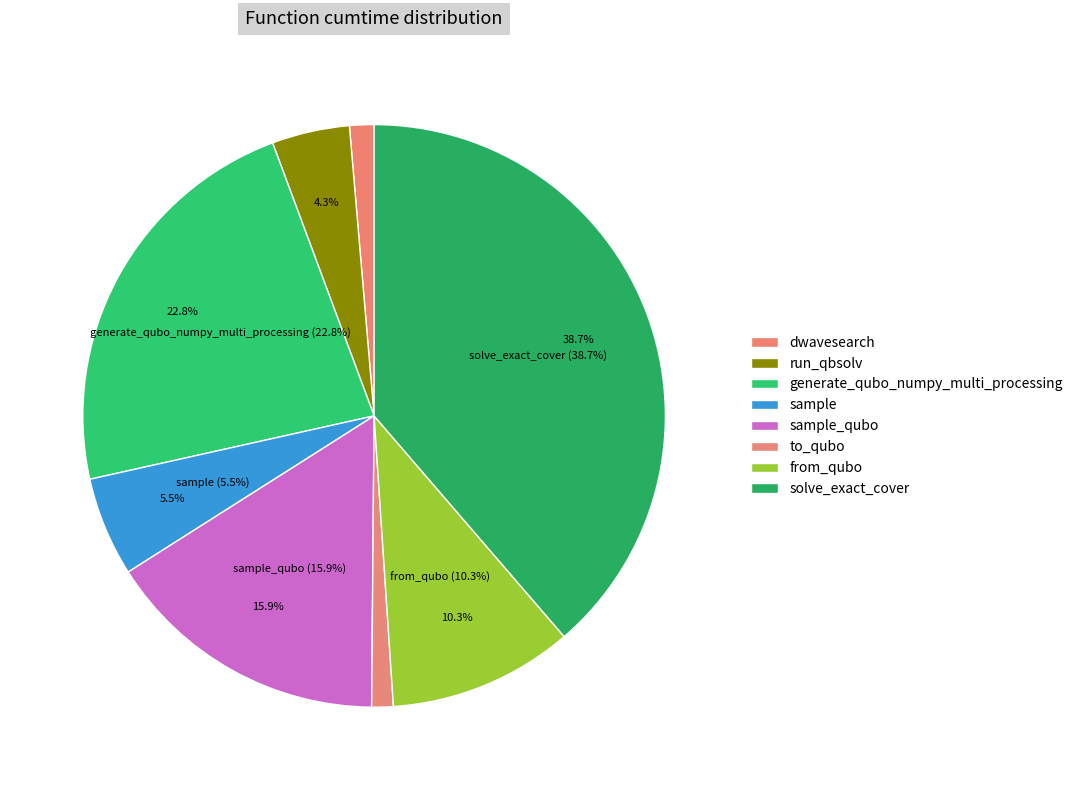

Rank the categories by value from highest to lowest.

solve_exact_cover, generate_qubo_numpy_multi_processing, sample_qubo, from_qubo, sample, dwave_qbsolv.qbsolv_binding.run_qbsolv, dwave_qbsolv.dwavesearch, to_qubo